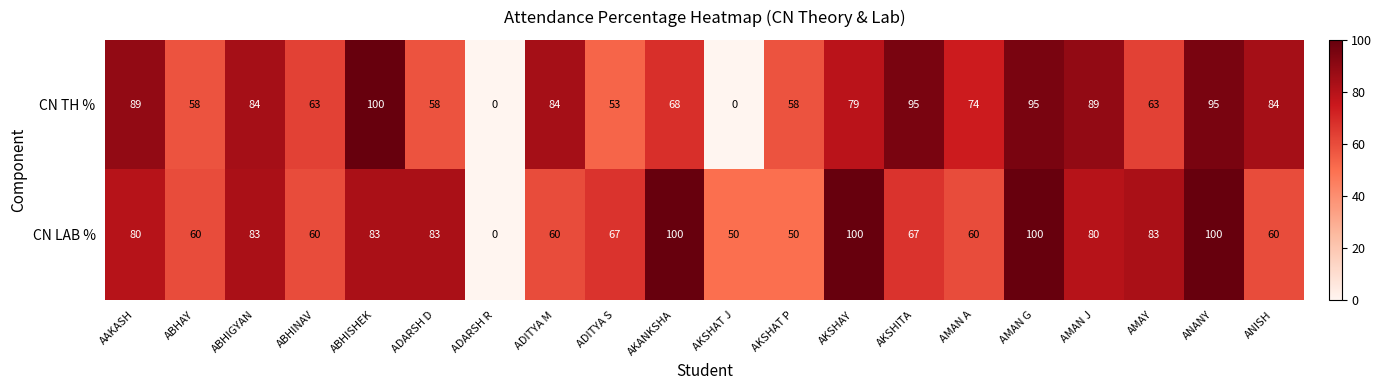

What is the sum of all CN TH % values?

1389